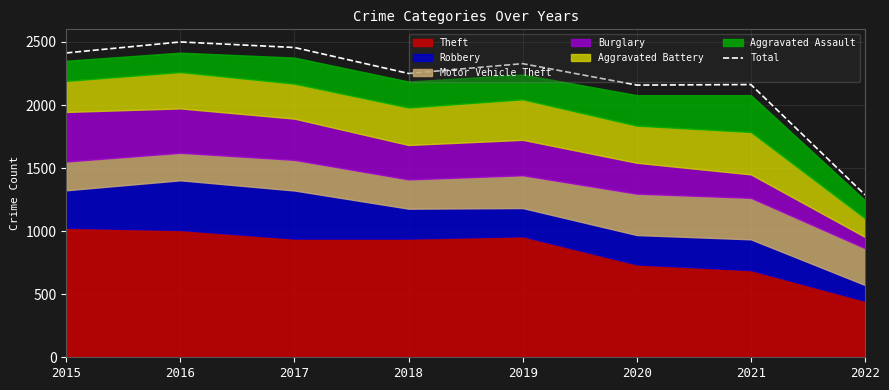

The value at 2016 is 2500. True or false?

True